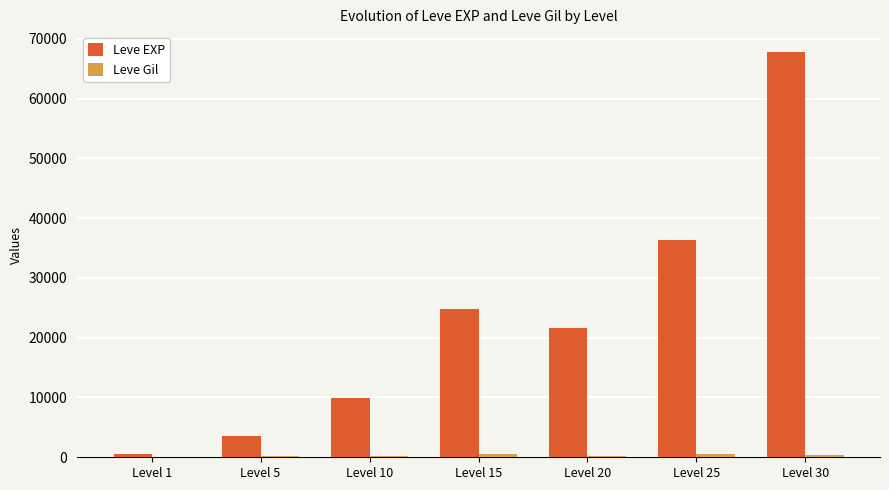

What is the sum of all Leve EXP values?

164730